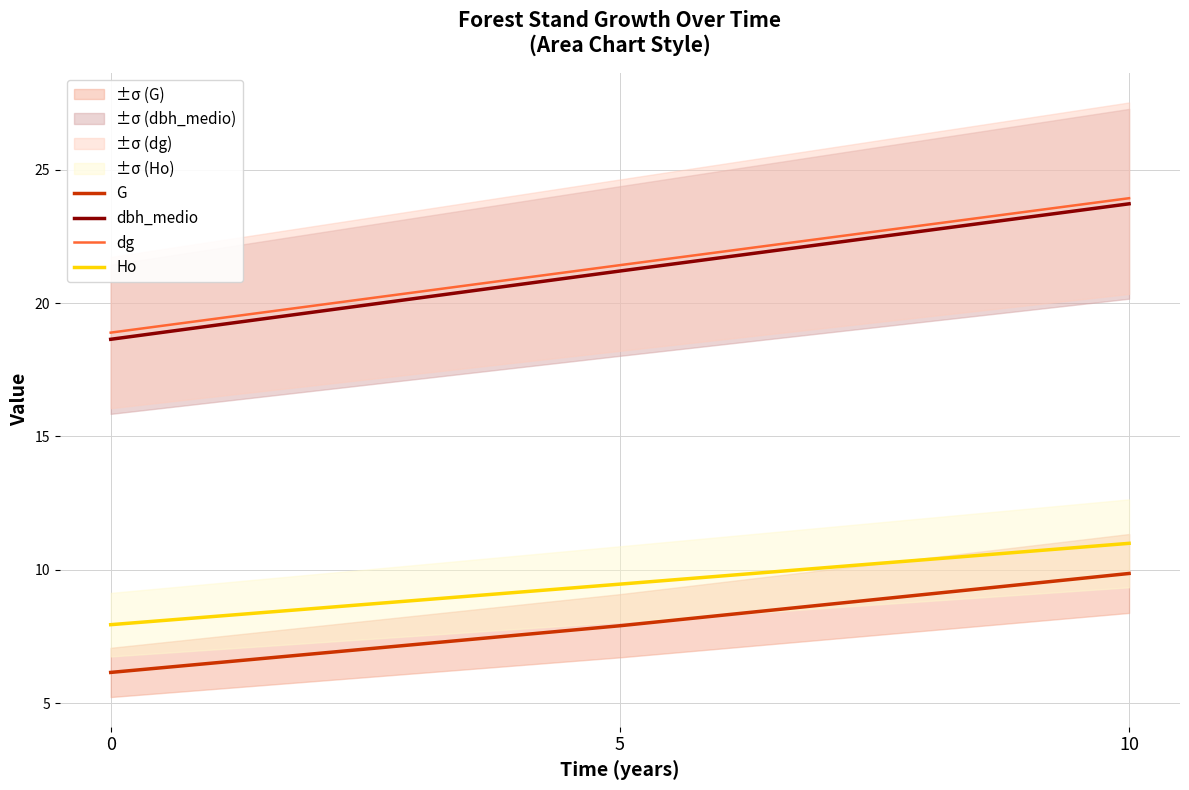

Reading left to right, extract all data points from this chart.

G: 0=6.2	5=7.9	10=9.9
dbh_medio: 0=18.6	5=21.2	10=23.7
dg: 0=18.9	5=21.4	10=23.9
Ho: 0=7.9	5=9.5	10=11.0